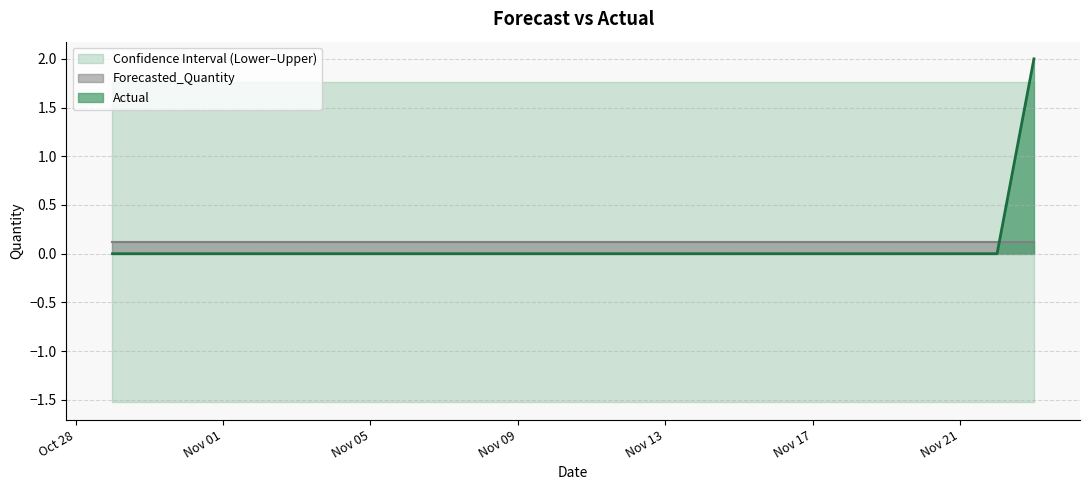

Reading left to right, transcribe all the data shown in this chart.

Actual: 0.0	0.0	0.0	0.0	0.0	0.0	0.0	0.0	0.0	0.0	0.0	0.0	0.0	0.0	0.0	0.0	0.0	0.0	0.0	0.0	0.0	0.0	0.0	0.0	0.0	2.0
Forecasted_Quantity: 0.1	0.1	0.1	0.1	0.1	0.1	0.1	0.1	0.1	0.1	0.1	0.1	0.1	0.1	0.1	0.1	0.1	0.1	0.1	0.1	0.1	0.1	0.1	0.1	0.1	0.1
Upper_Bound: 1.8	1.8	1.8	1.8	1.8	1.8	1.8	1.8	1.8	1.8	1.8	1.8	1.8	1.8	1.8	1.8	1.8	1.8	1.8	1.8	1.8	1.8	1.8	1.8	1.8	1.8
Lower_Bound: -1.5	-1.5	-1.5	-1.5	-1.5	-1.5	-1.5	-1.5	-1.5	-1.5	-1.5	-1.5	-1.5	-1.5	-1.5	-1.5	-1.5	-1.5	-1.5	-1.5	-1.5	-1.5	-1.5	-1.5	-1.5	-1.5